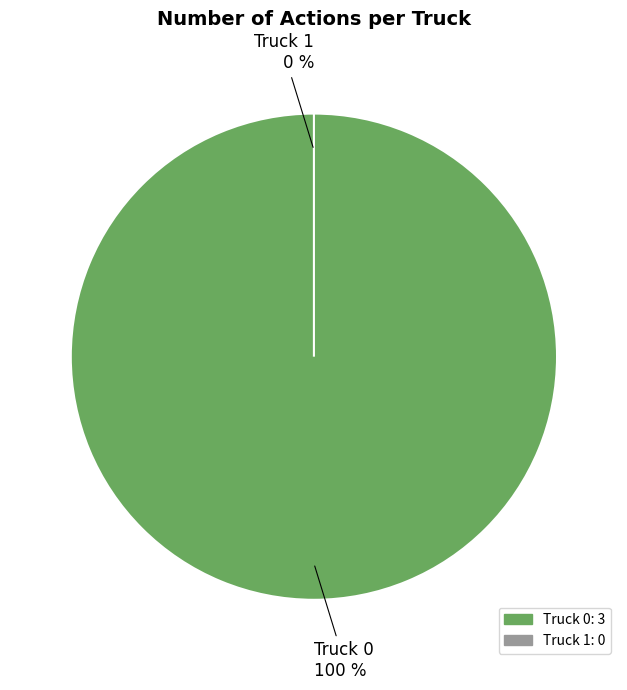

Does Truck 0 represent more than half of the total?

Yes